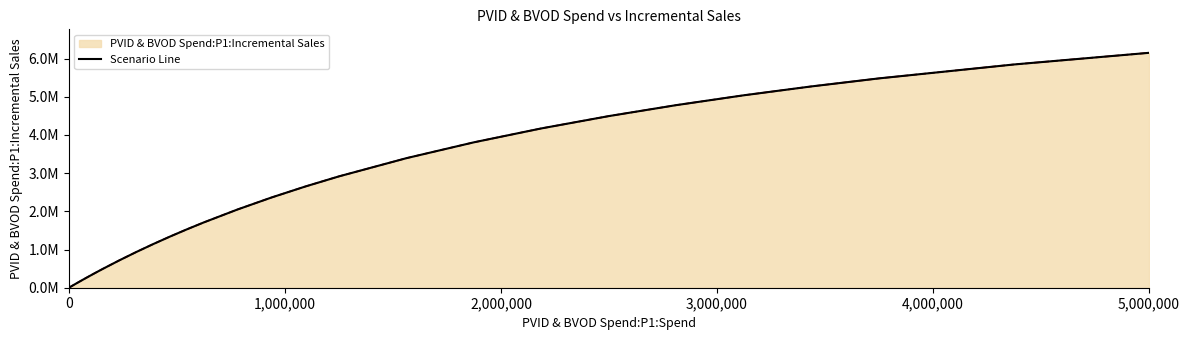

True or false: there are more than 1 points higher than both neighbors.

False